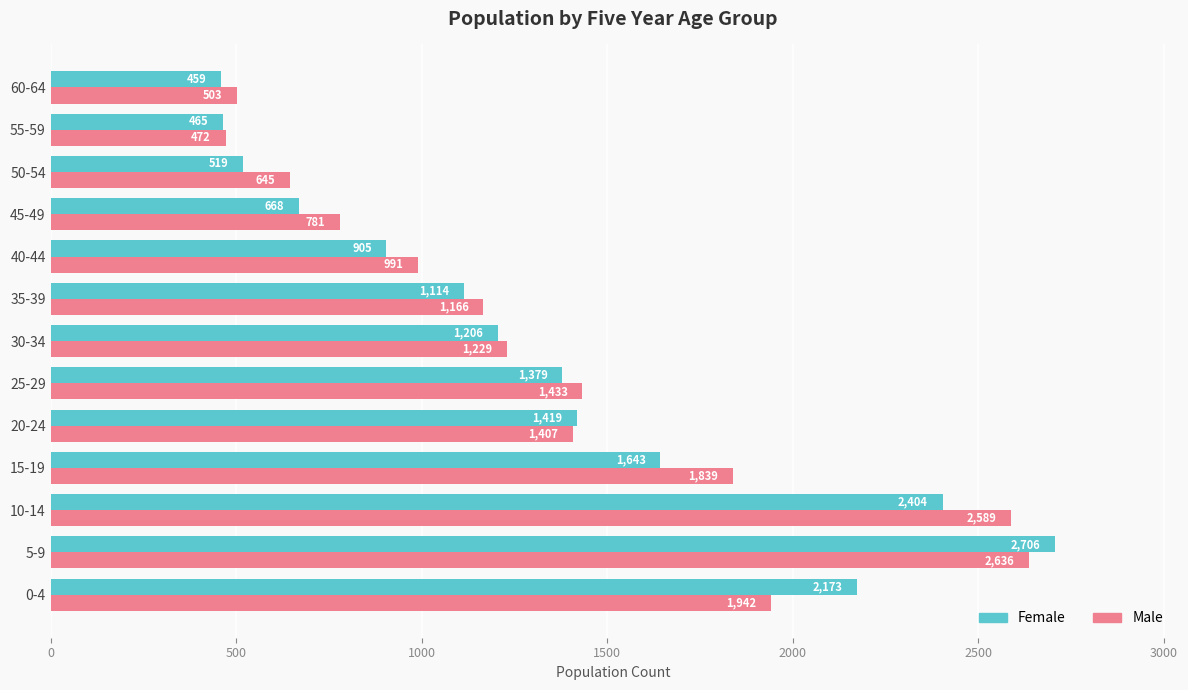

What is the sum of all Female values?

17060